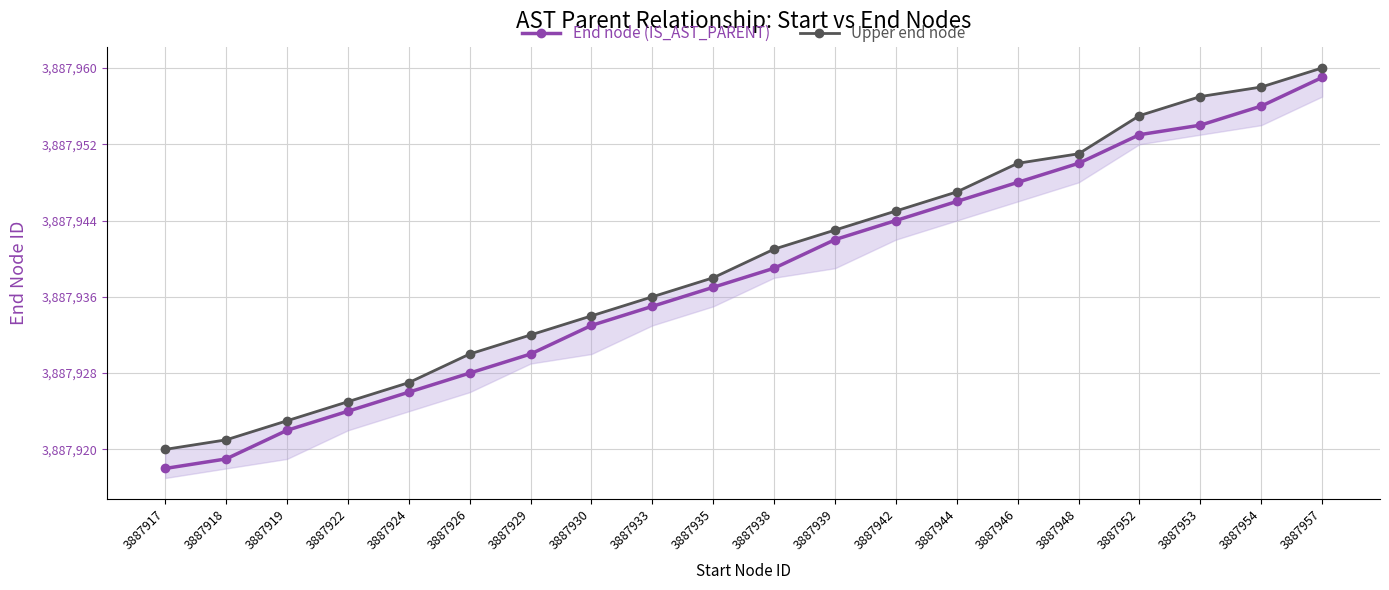

The value of End node (IS_AST_PARENT) at 3887939 is 3887942. True or false?

True